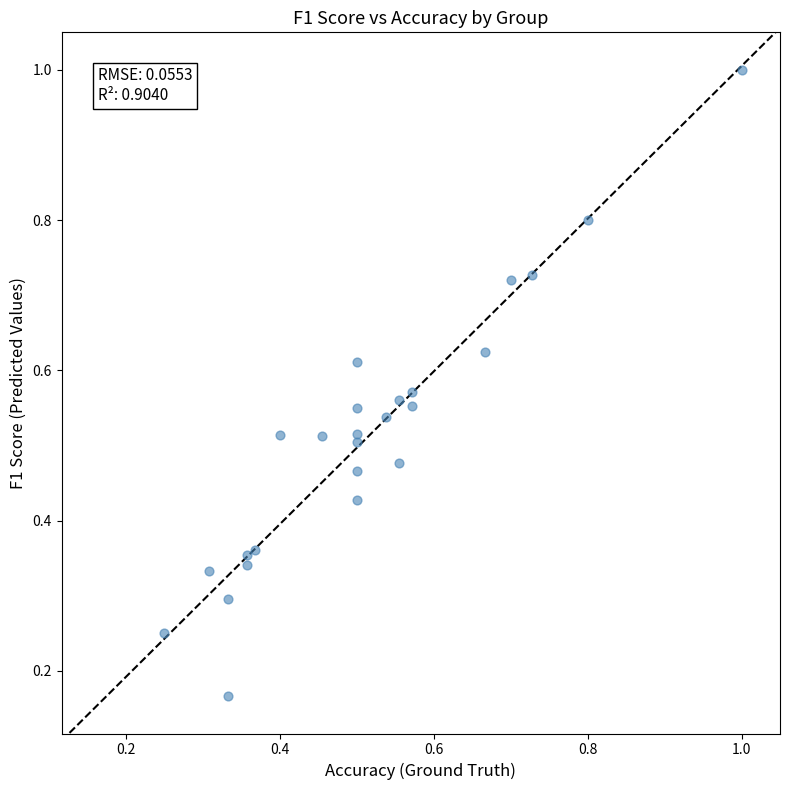

What is the range of Y values (max minus min)?

0.8